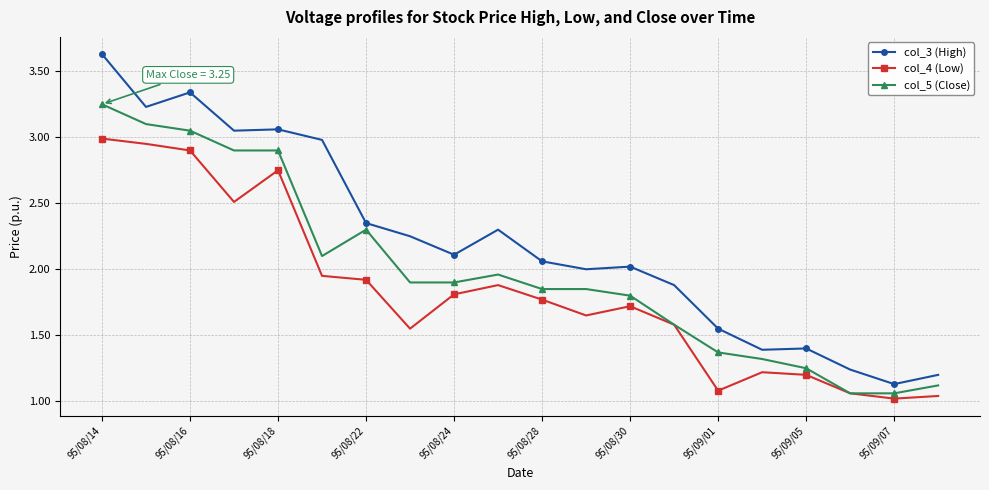

Which series has the largest range (max minus min)?

col_3 (High)